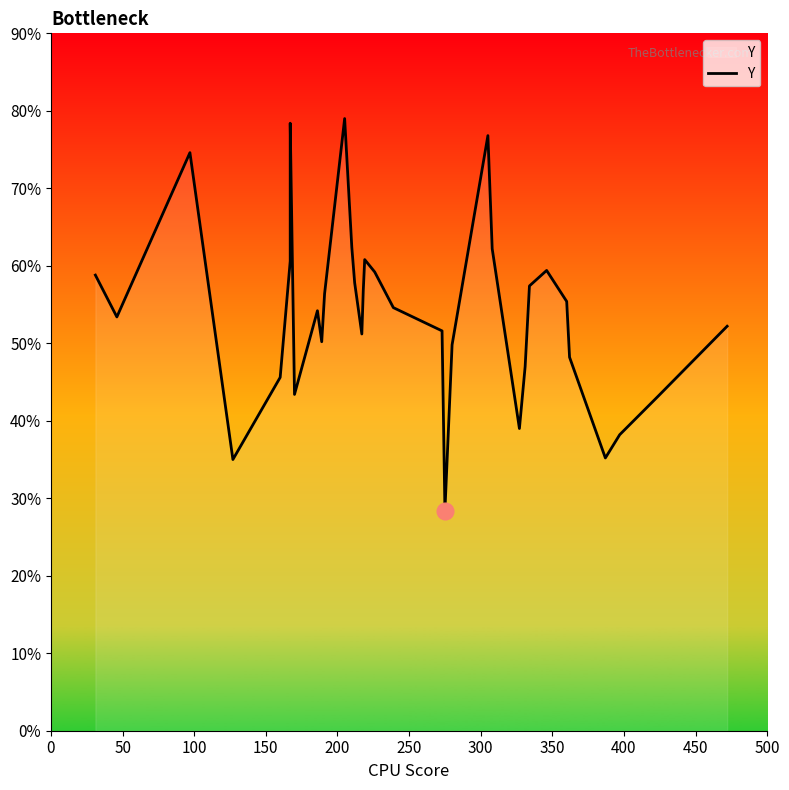

The value at 30 is 65. True or false?

False